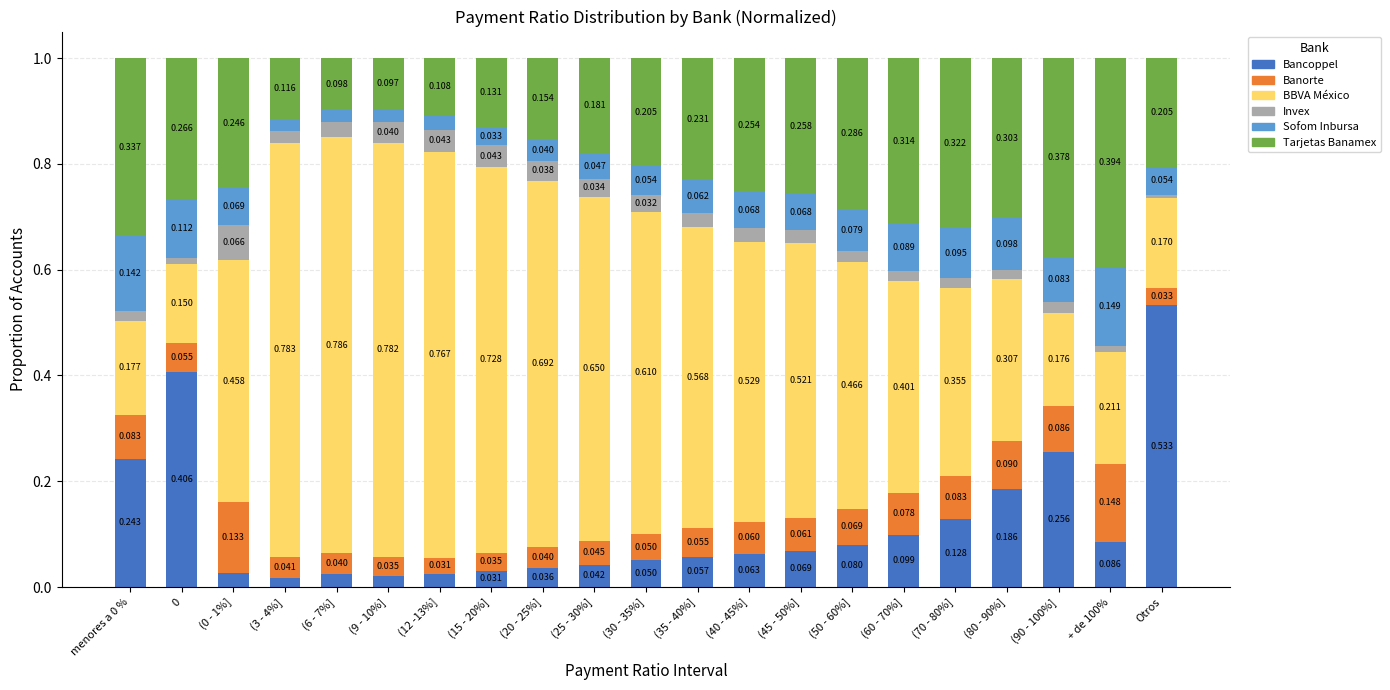

At which label does Bancoppel reach its peak?

Otros